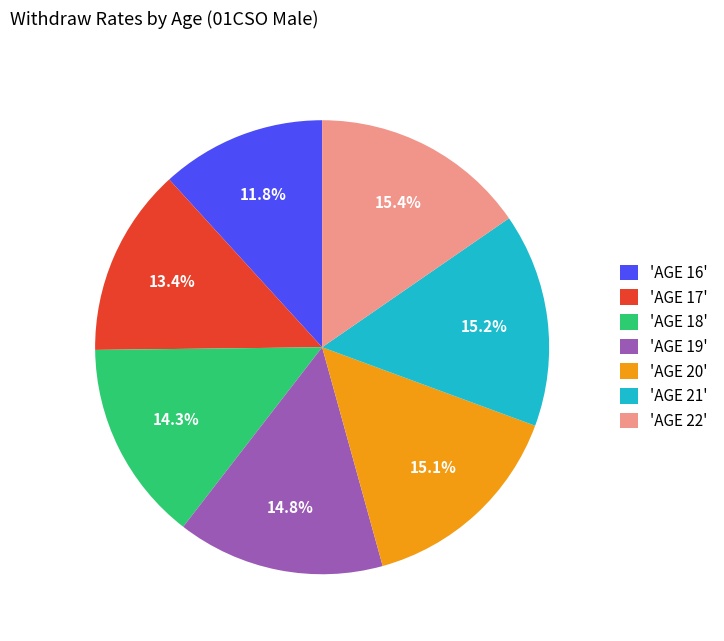

Combined, do 'AGE 21' and 'AGE 16' account for over 50%?

No